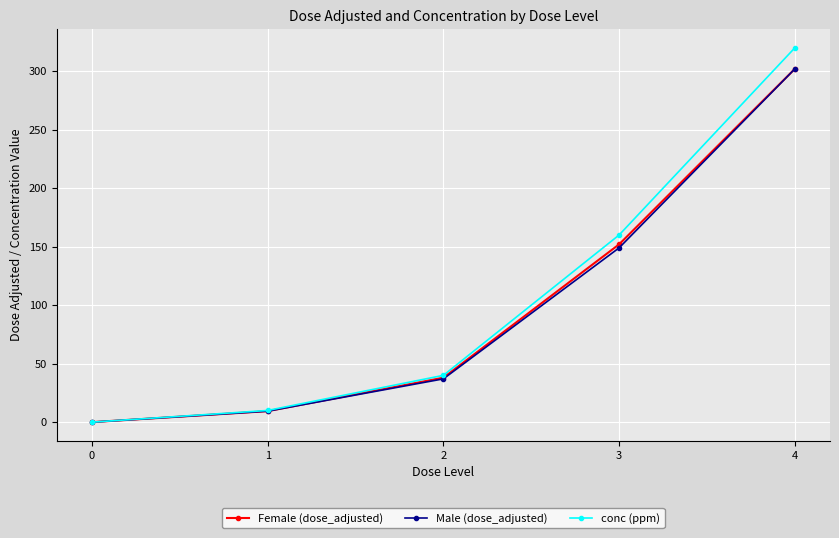

The value of Male (dose_adjusted) at 1 is 9.4. True or false?

True